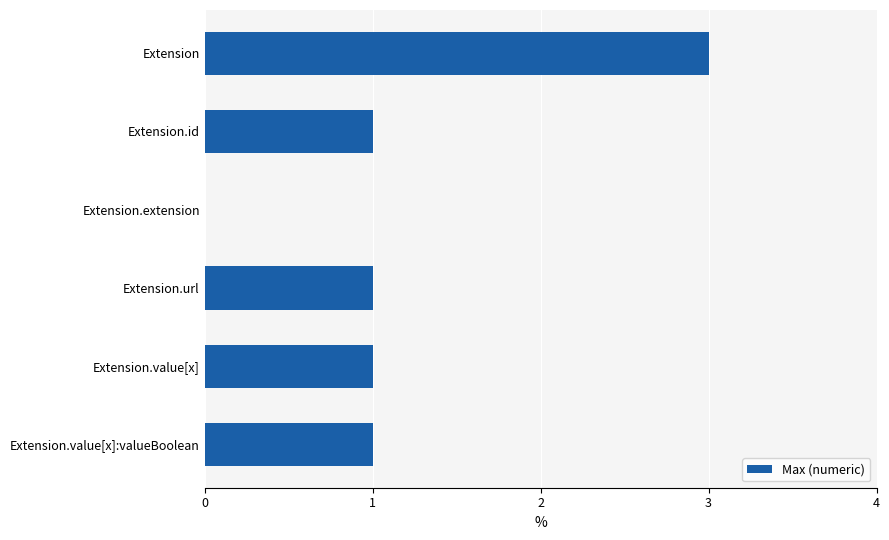

What is the maximum value shown in the chart?

3